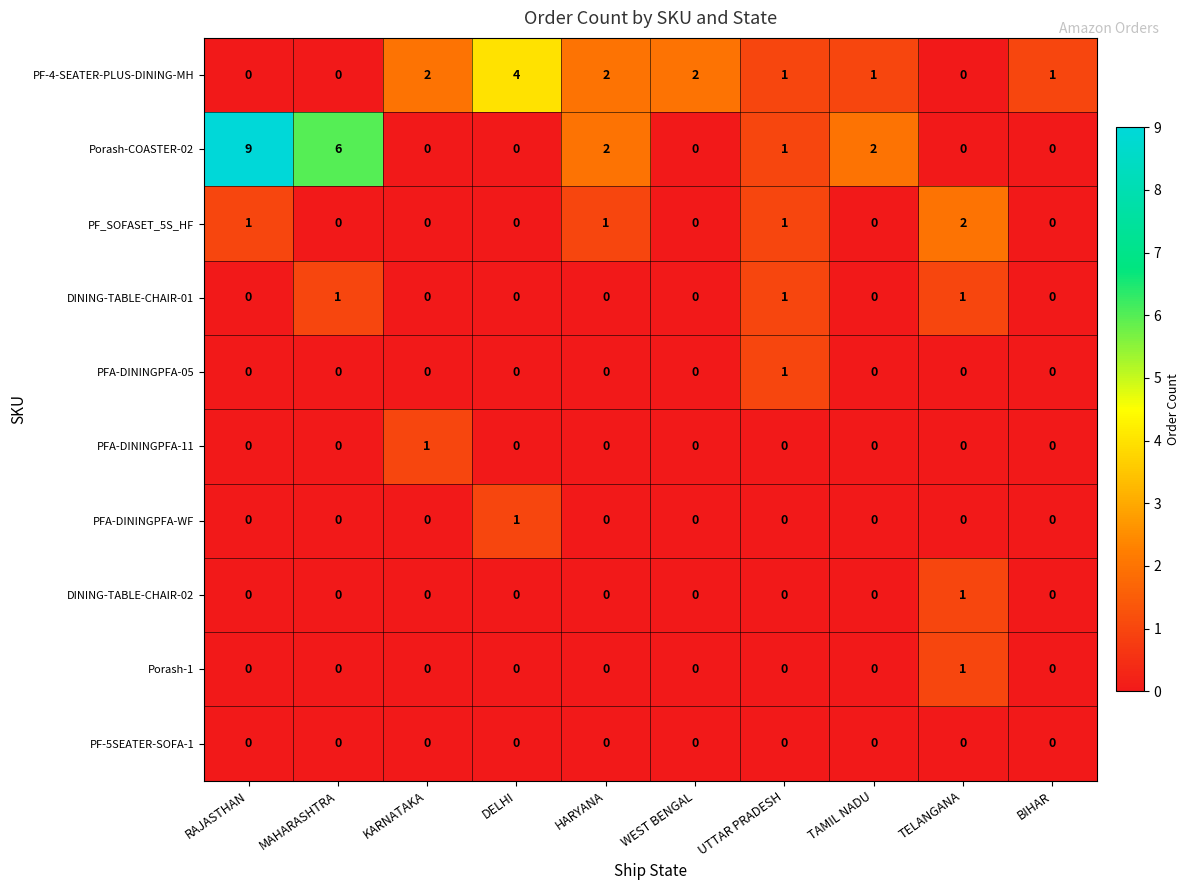

At which label does DINING-TABLE-CHAIR-02 reach its peak?

TELANGANA